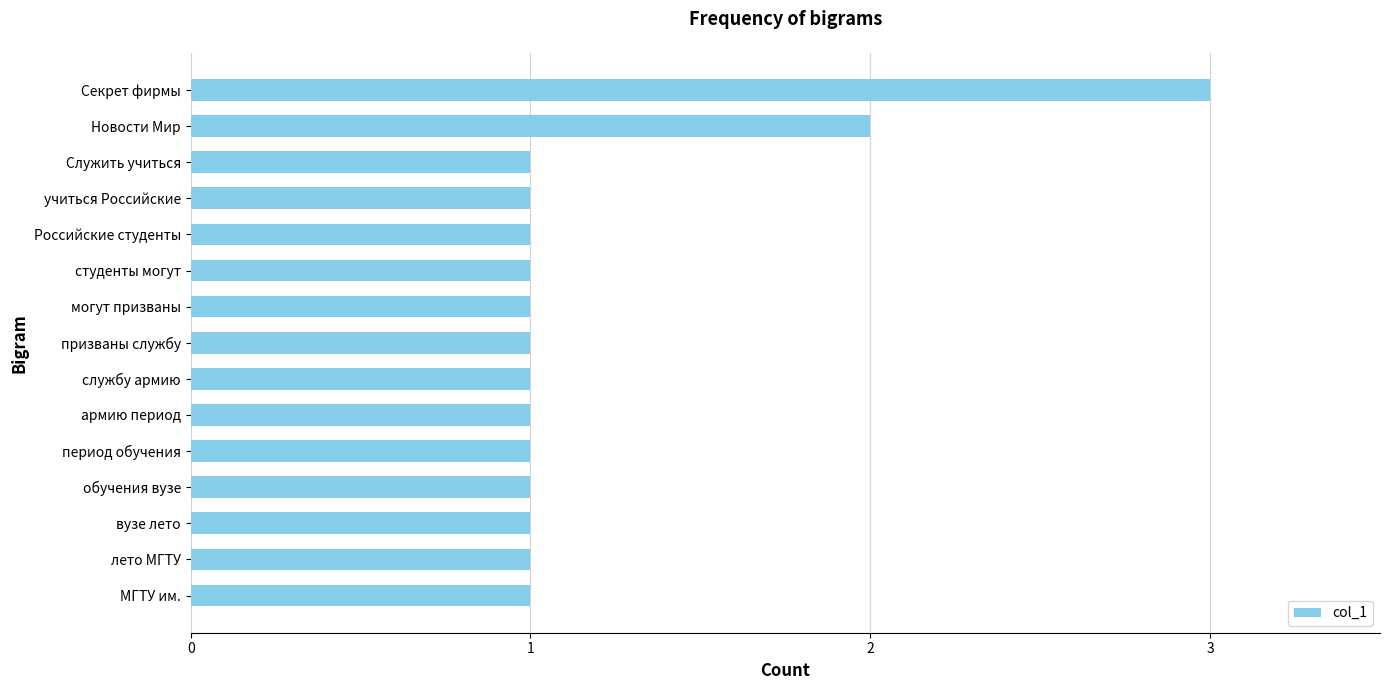

What is the ratio of the value at лето МГТУ to the value at Российские студенты?

1.0